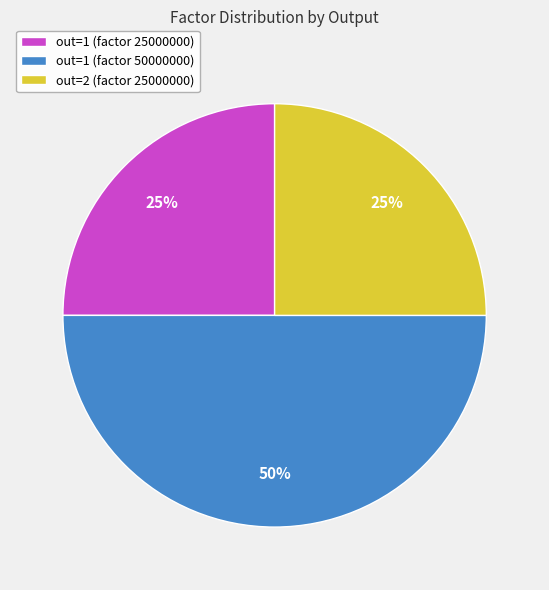

Combined, do out=1 (factor 50000000) and out=1 (factor 25000000) account for over 50%?

Yes